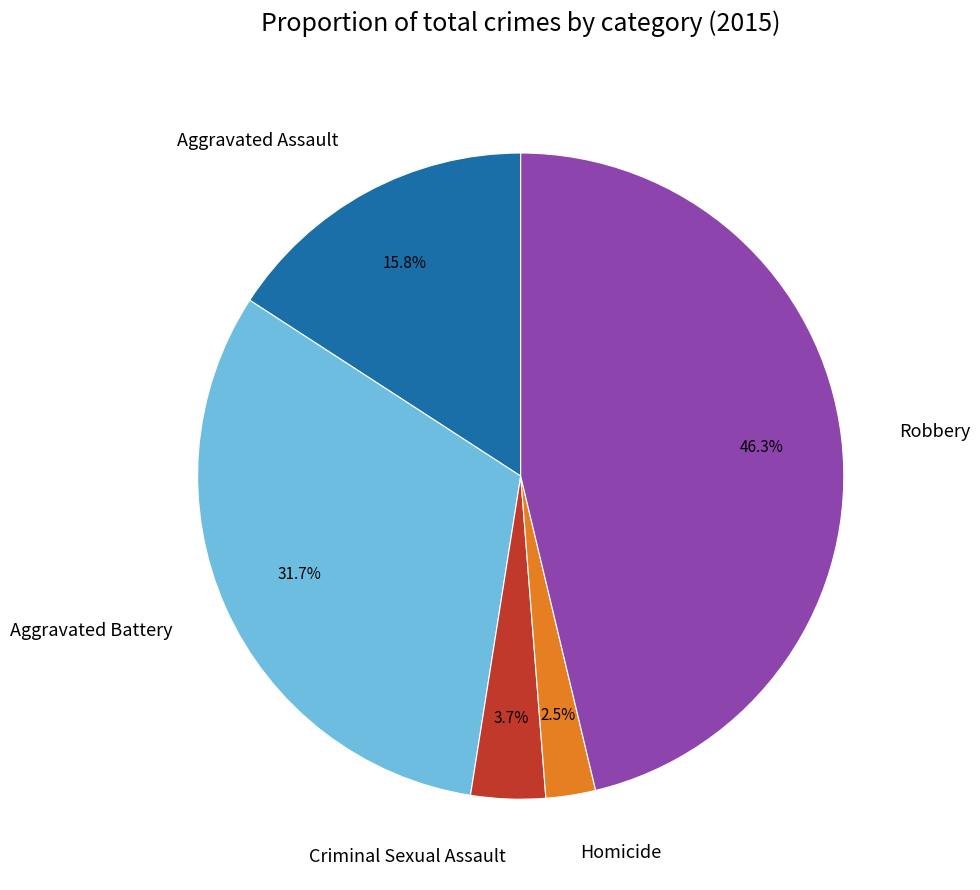

To the nearest percent, what percentage of the pie is Aggravated Battery?

32%